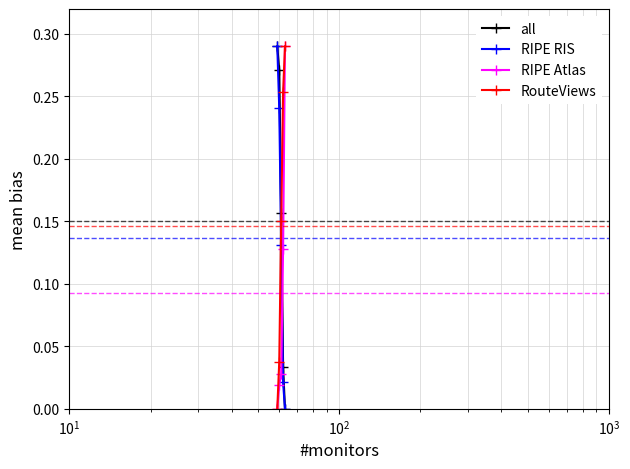

Which series has the largest range (max minus min)?

all